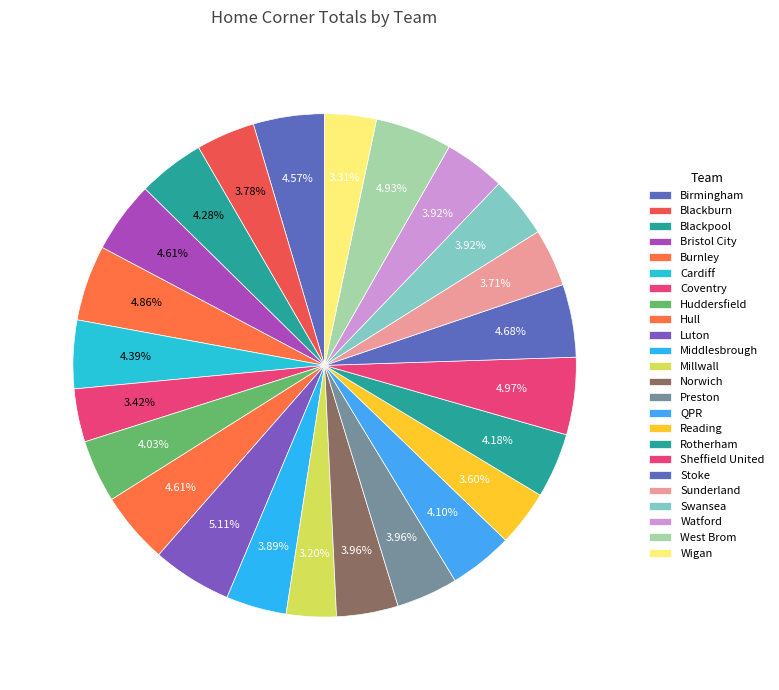

Count the number of slices in the pie.

24